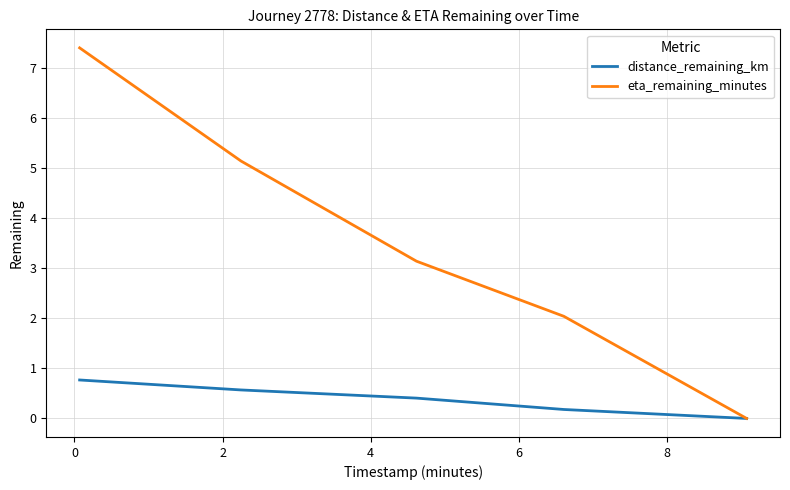

List the series in order of their overall mean, lowest first.

distance_remaining_km, eta_remaining_minutes